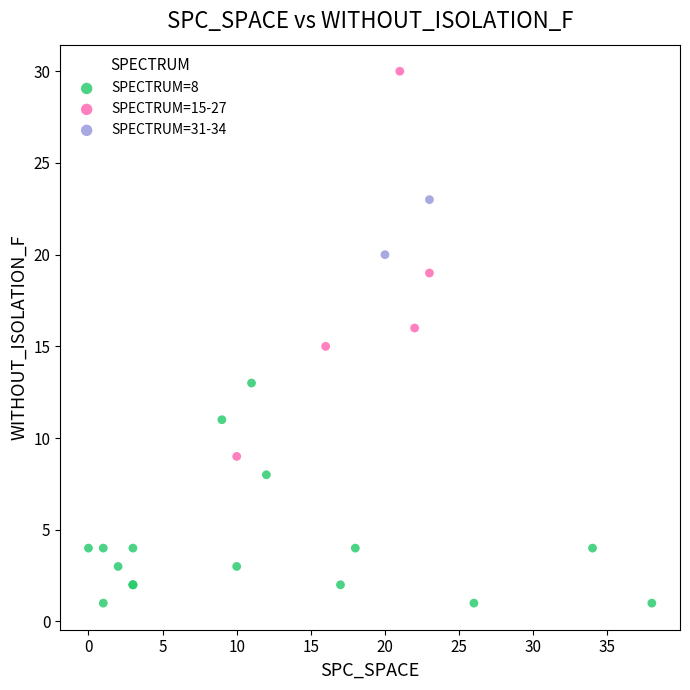

Which series has the largest Y range (max minus min)?

SPECTRUM=15-27